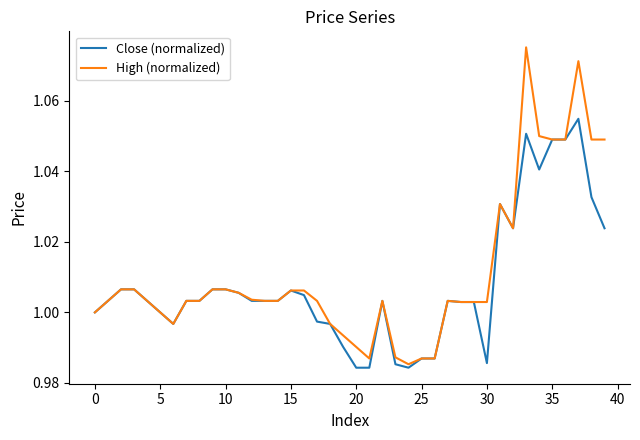

Rank the series by their maximum value, from lowest to highest.

Close (normalized), High (normalized)